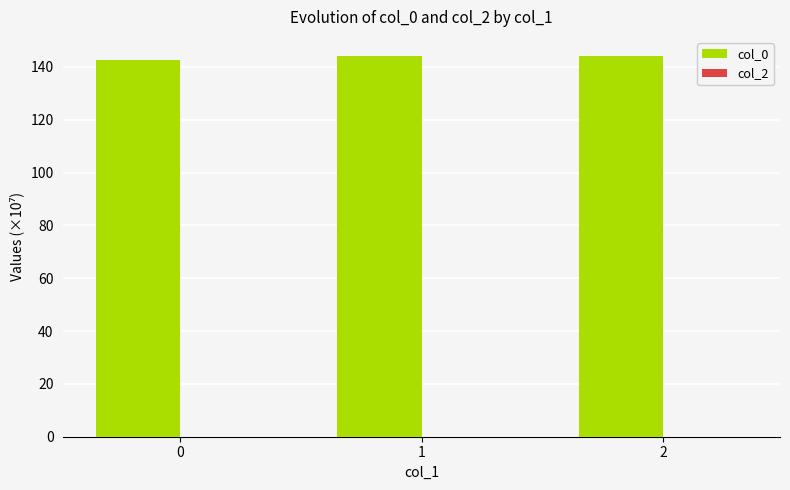

What is the sum of all values?

430.7